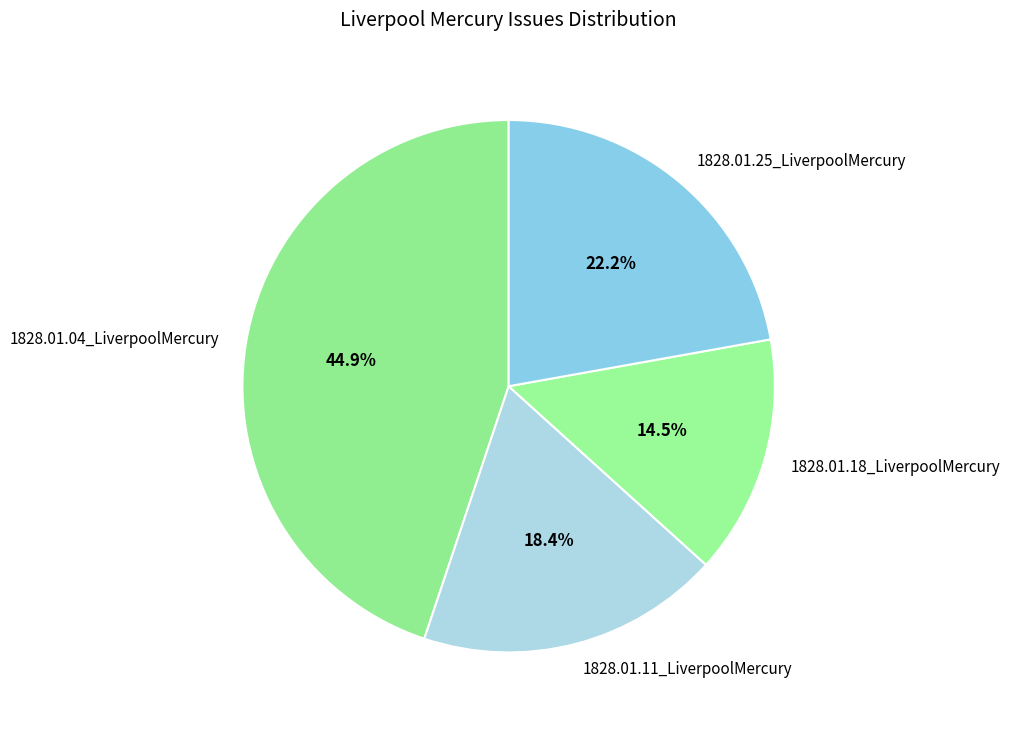

The 1828.01.04_LiverpoolMercury slice represents 45% of the pie. True or false?

True